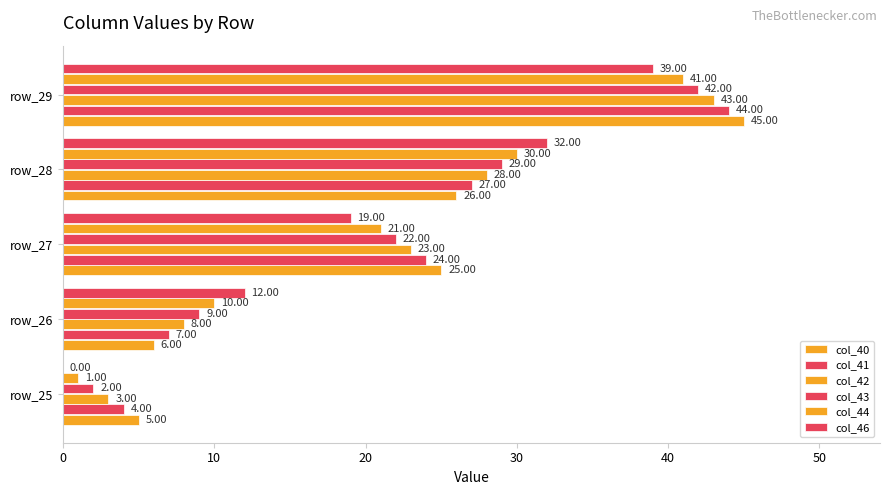

How many series are shown in this chart?

6